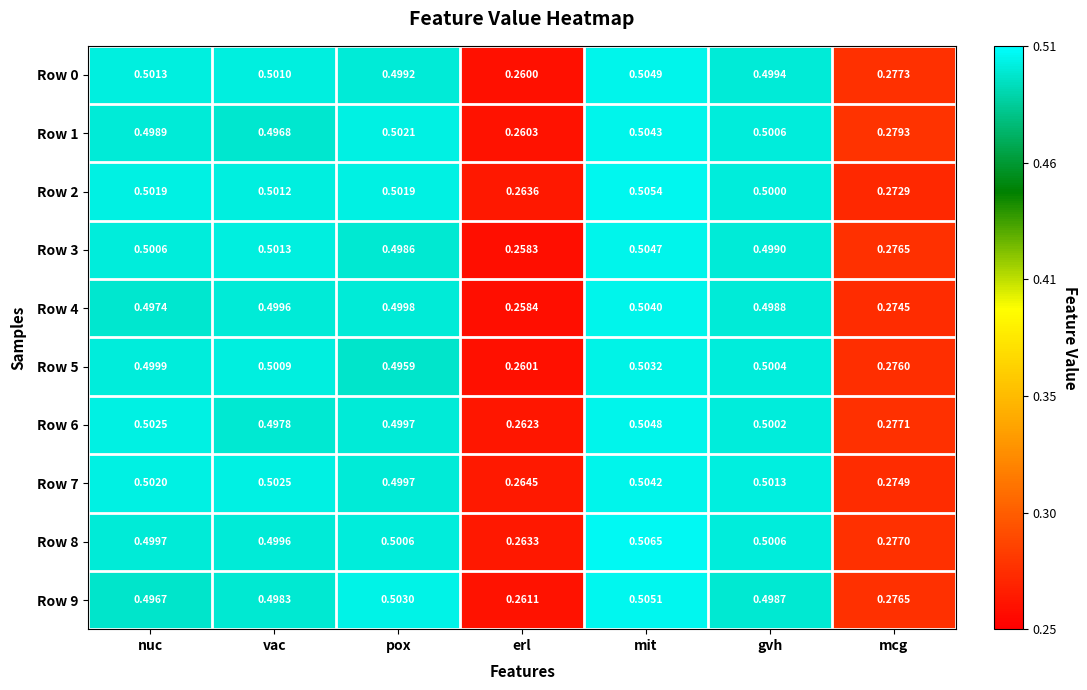

Where is Row 5 nearest to the value 0?

erl